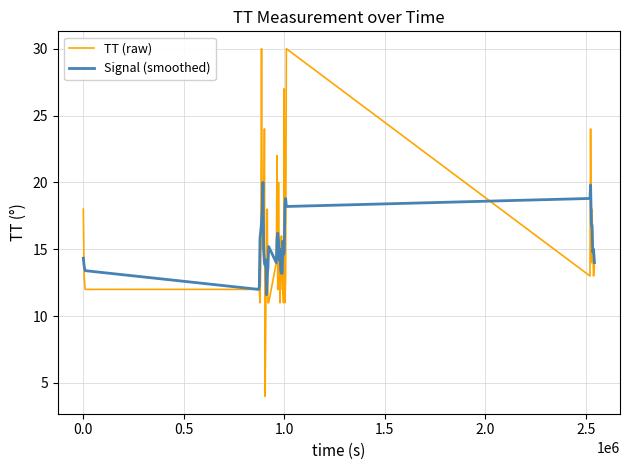

What is the highest value of the TT (raw) series?

30.0